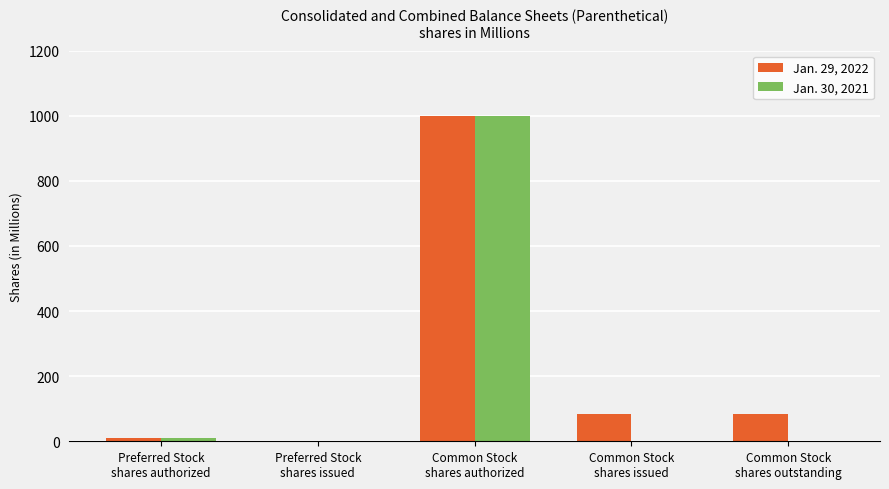

How many categories are shown in the chart?

5